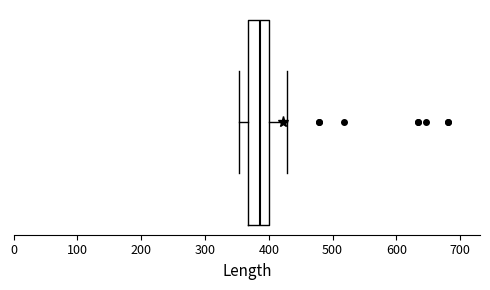

Where is the right edge of the box on the x-axis? The values are not printed on the chart, so give them approximately, as read against the axis.

400